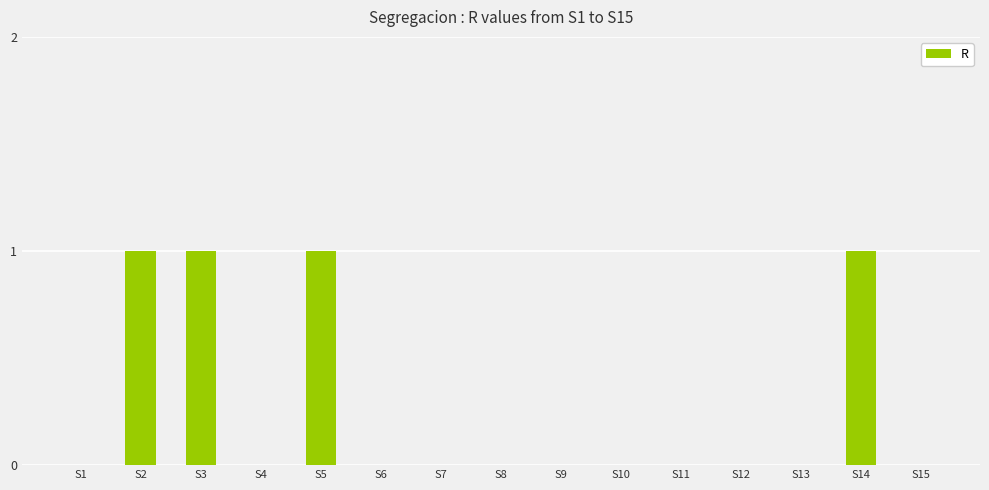

What is the sum of the values at S4 and S5?

1